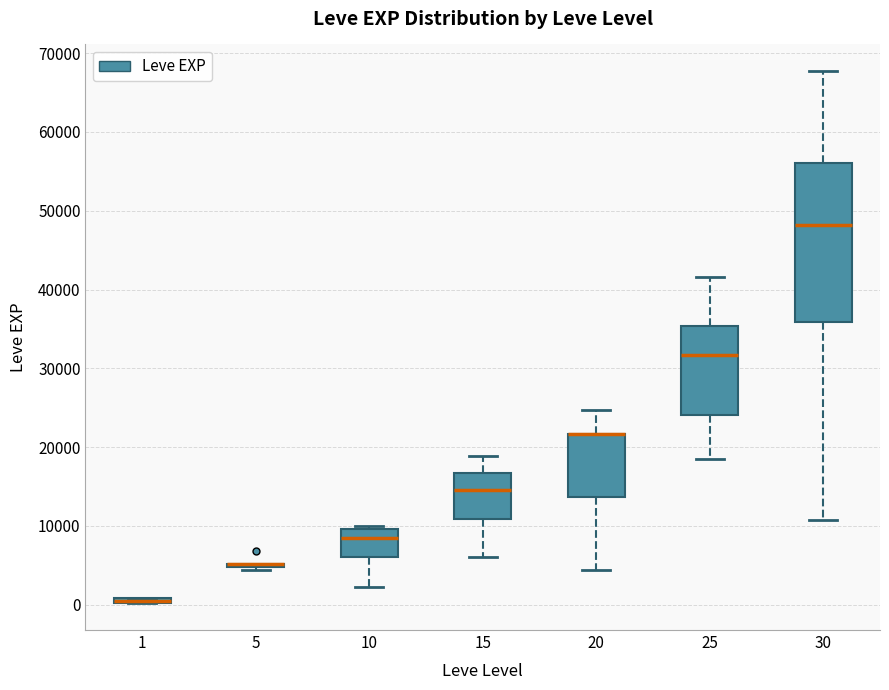

Where does the lower whisker of the box at x = 10 end on the y-axis? The values are not printed on the chart, so give them approximately, as read against the axis.

2000